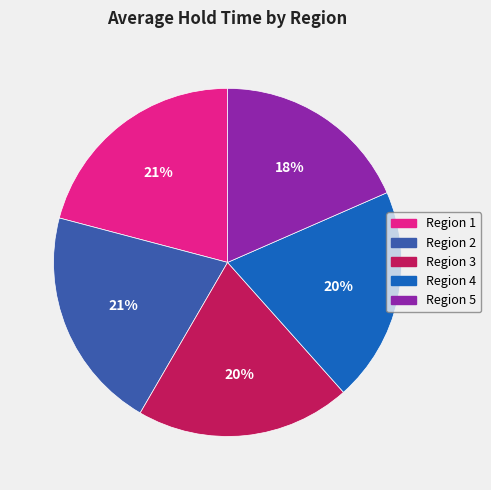

Is Region 4 the majority of the pie?

No